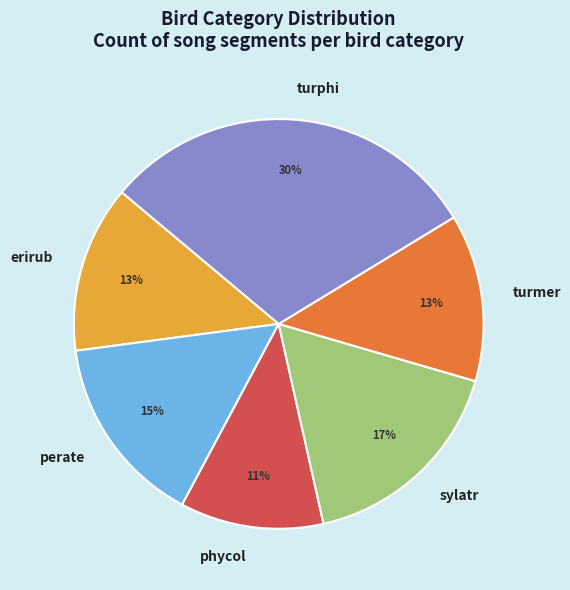

Is it true that erirub is 13% of the pie?

True